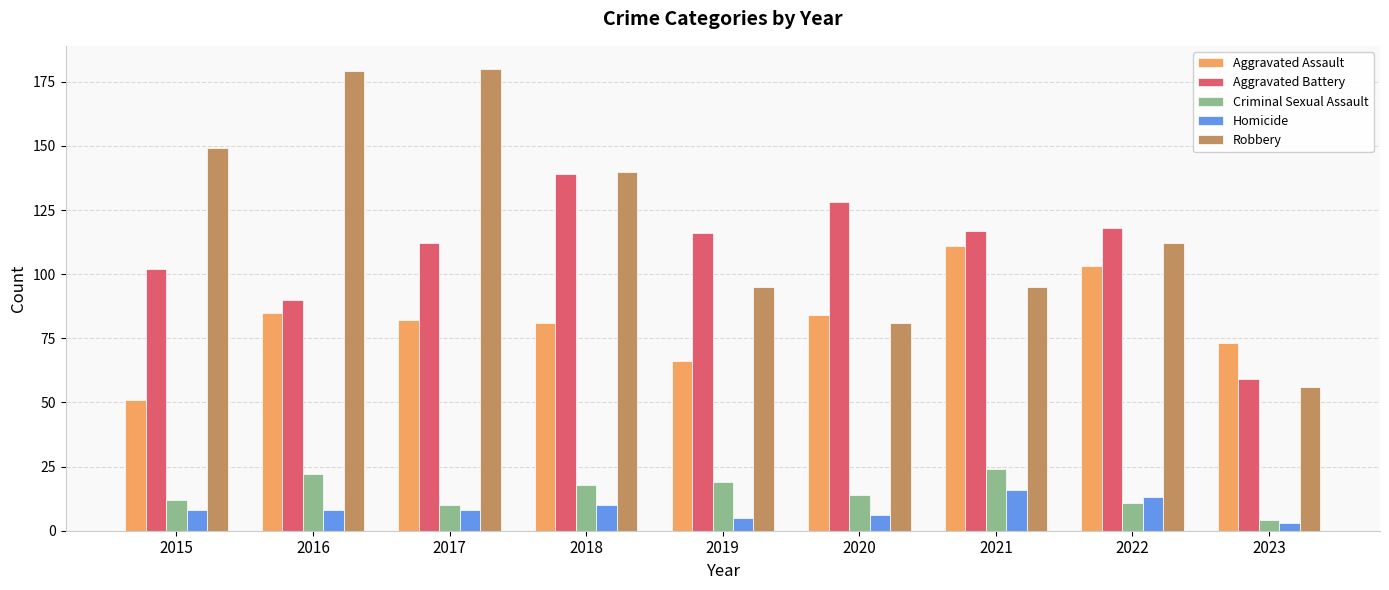

How many distinct data groups are displayed?

5